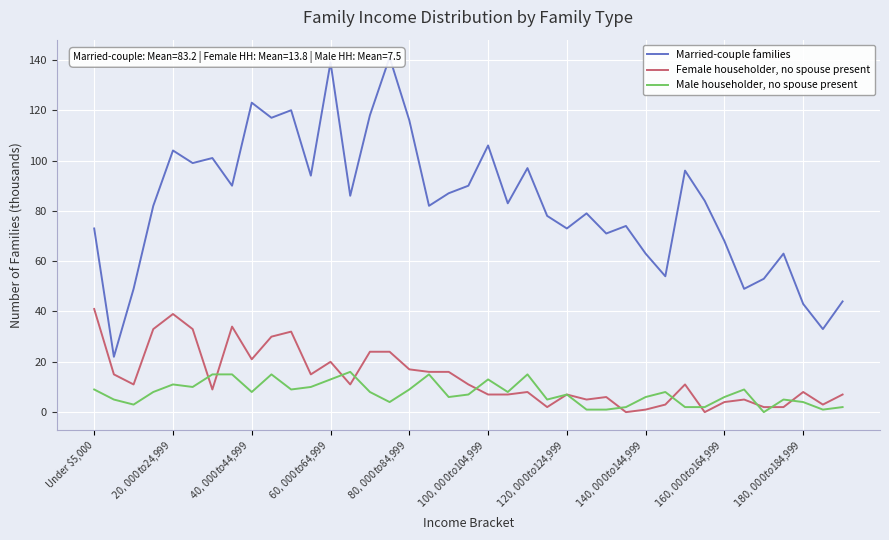

Between 34 and 17, which is larger?

17